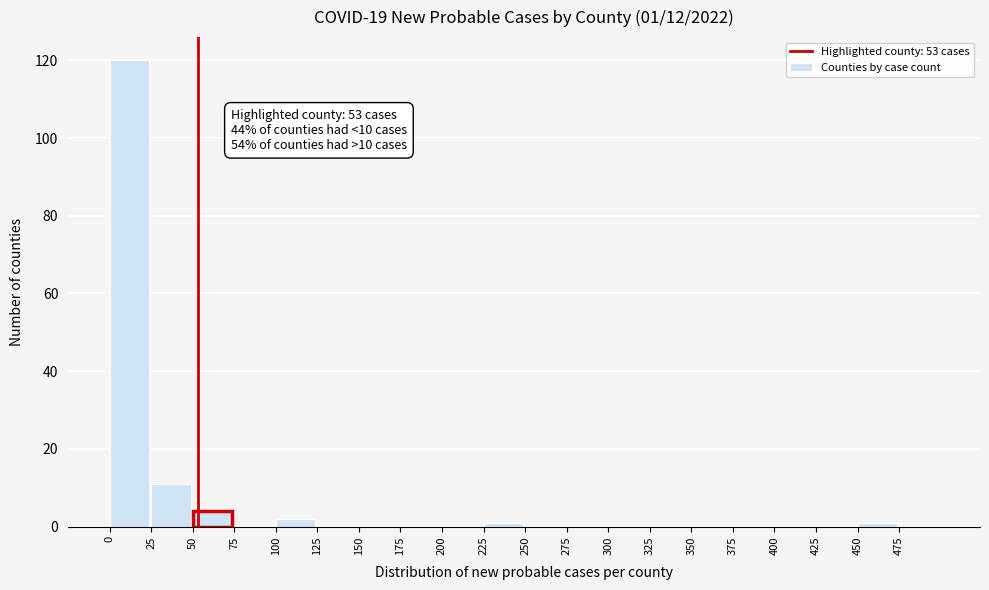

Which range on the x-axis has the tallest bar?

0 to 25